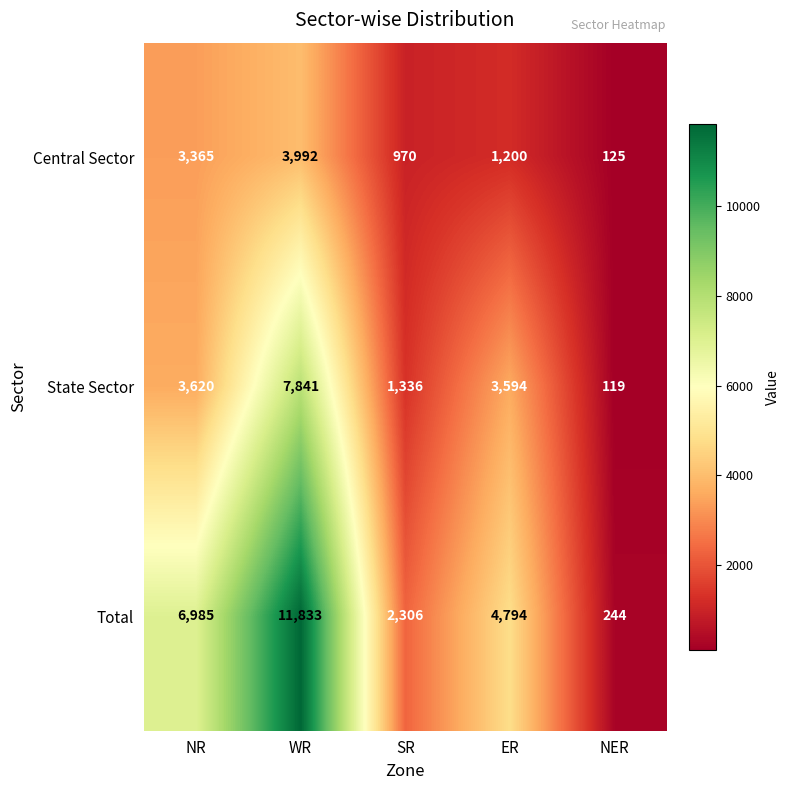

List the series in order of their overall mean, highest first.

Total, State Sector, Central Sector